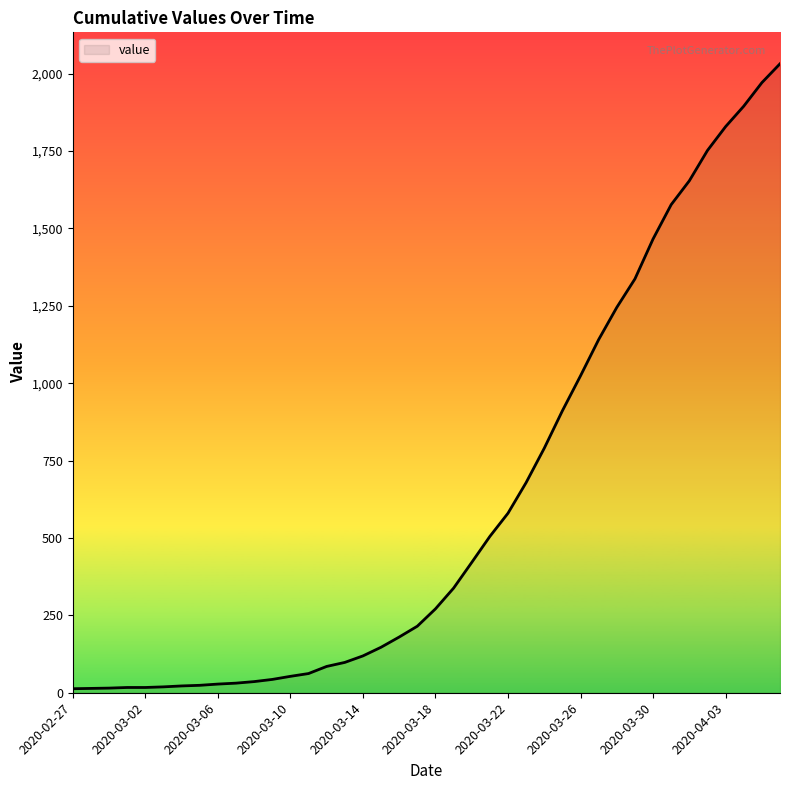

What is the difference between the maximum and minimum values?

2019